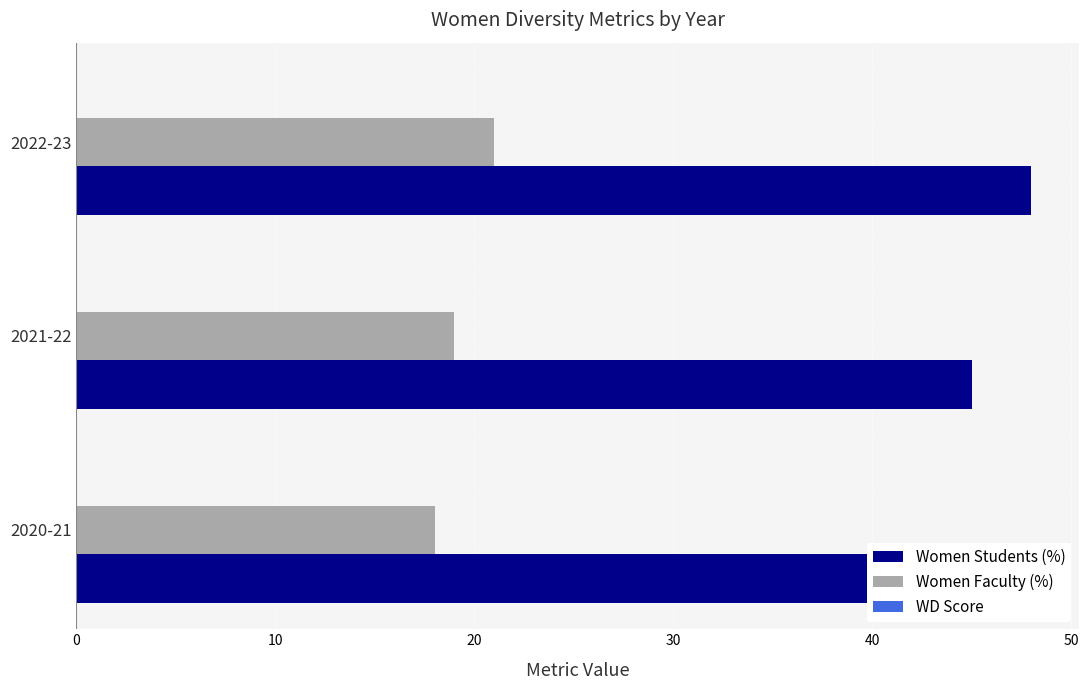

How many bars are there in each group?

3